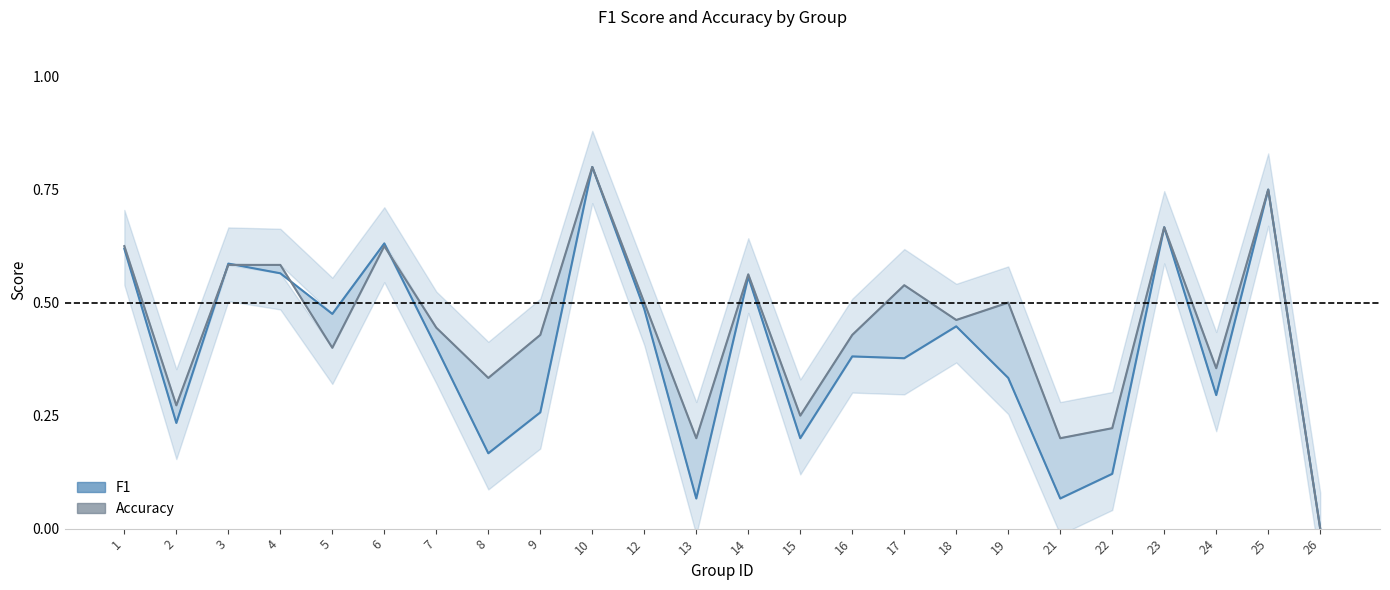

Does the chart have visible grid lines?

No